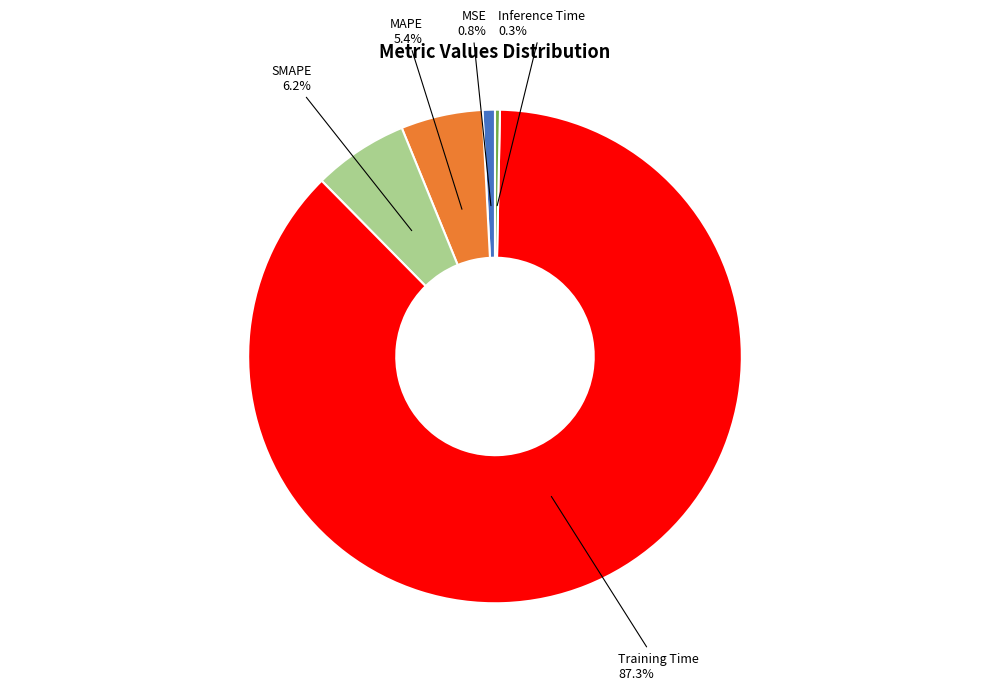

Is there any slice that represents more than half of the pie?

Yes